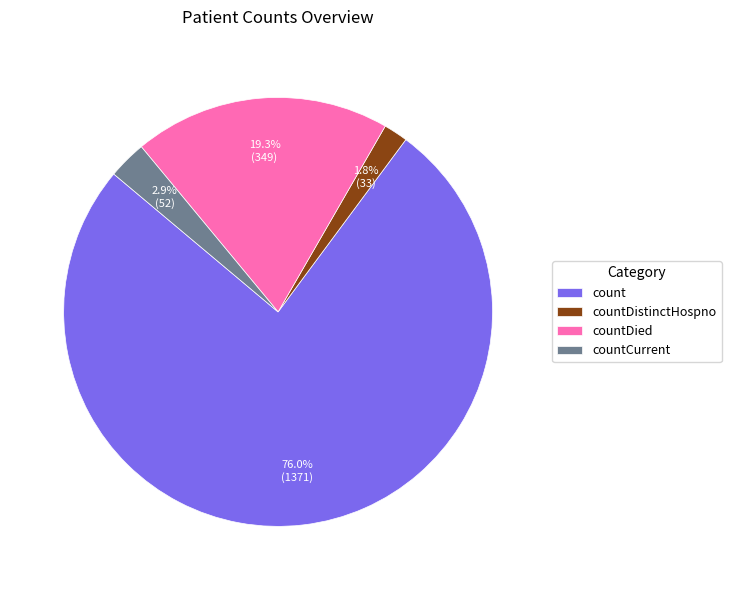

To the nearest percent, what is the combined percentage of countDistinctHospno and count?

78%